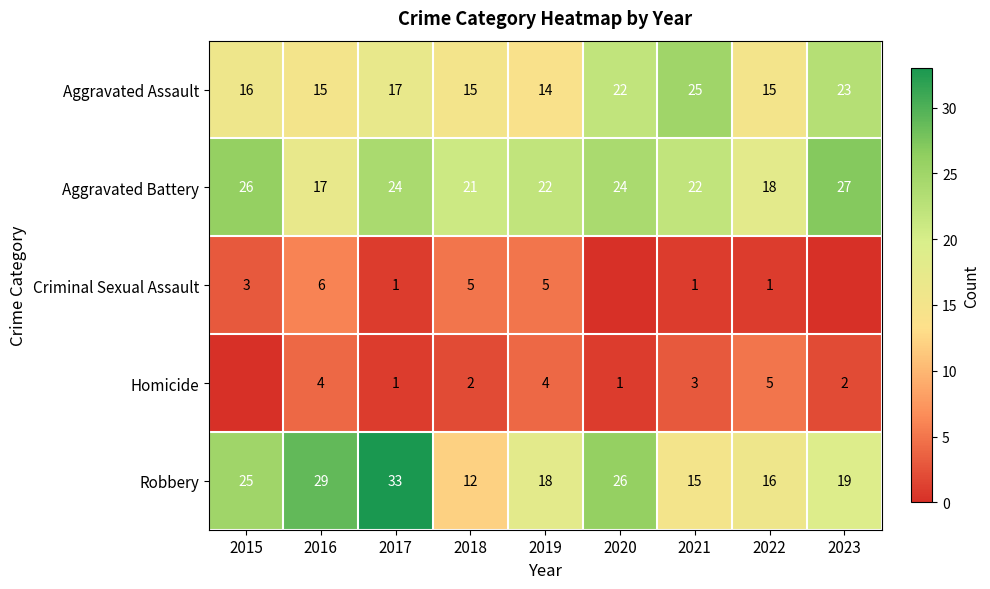

At which label is Aggravated Assault closest to 19?

2017